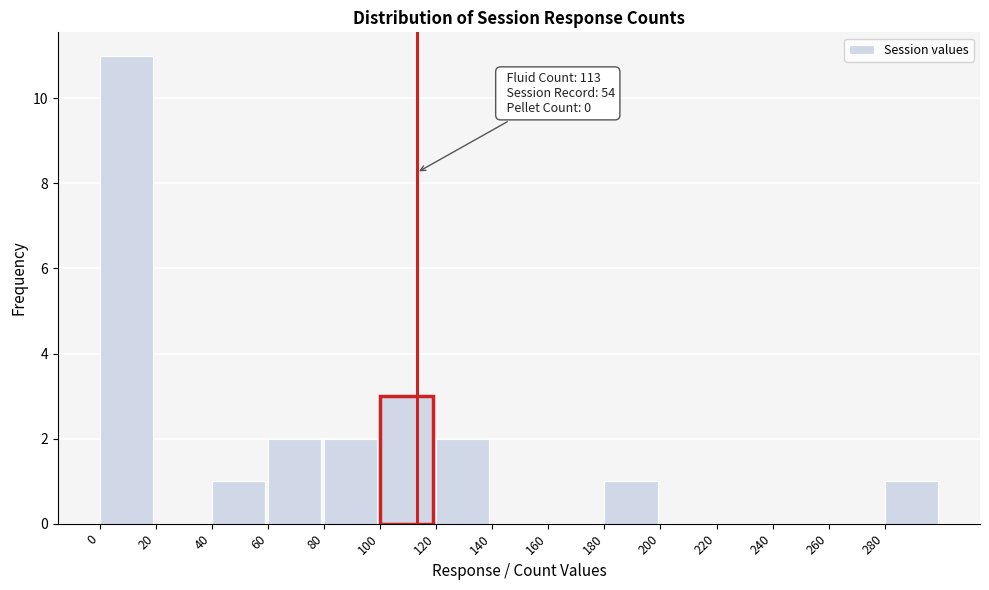

Over which range of the x-axis is the bar tallest?

0 to 20